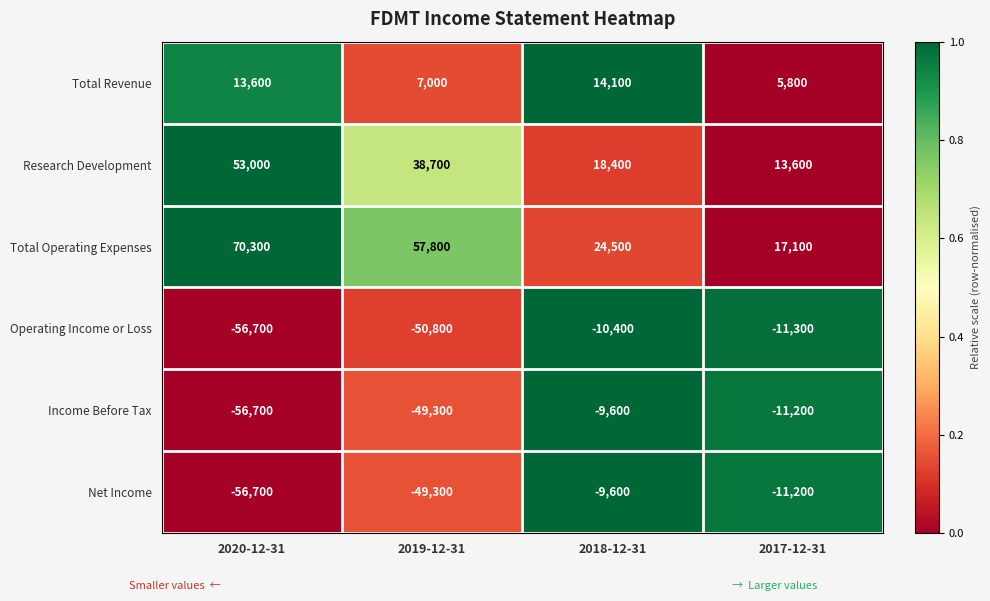

Which series has the largest range (max minus min)?

Total Operating Expenses